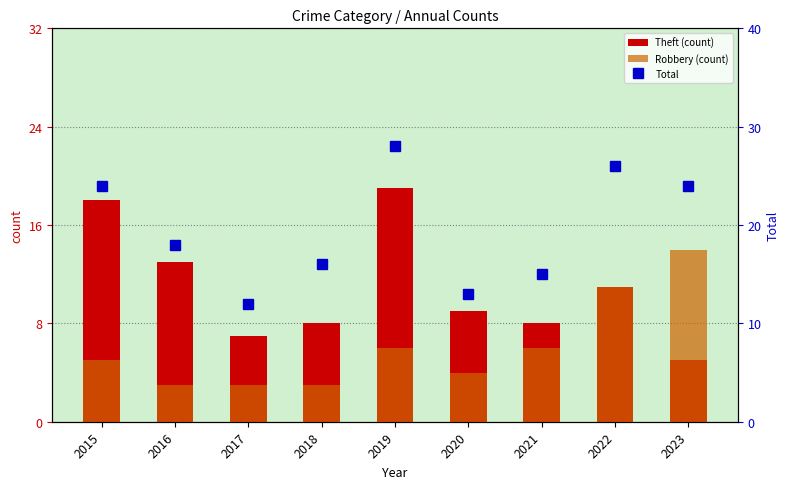

Which series has the largest total across all categories?

Total